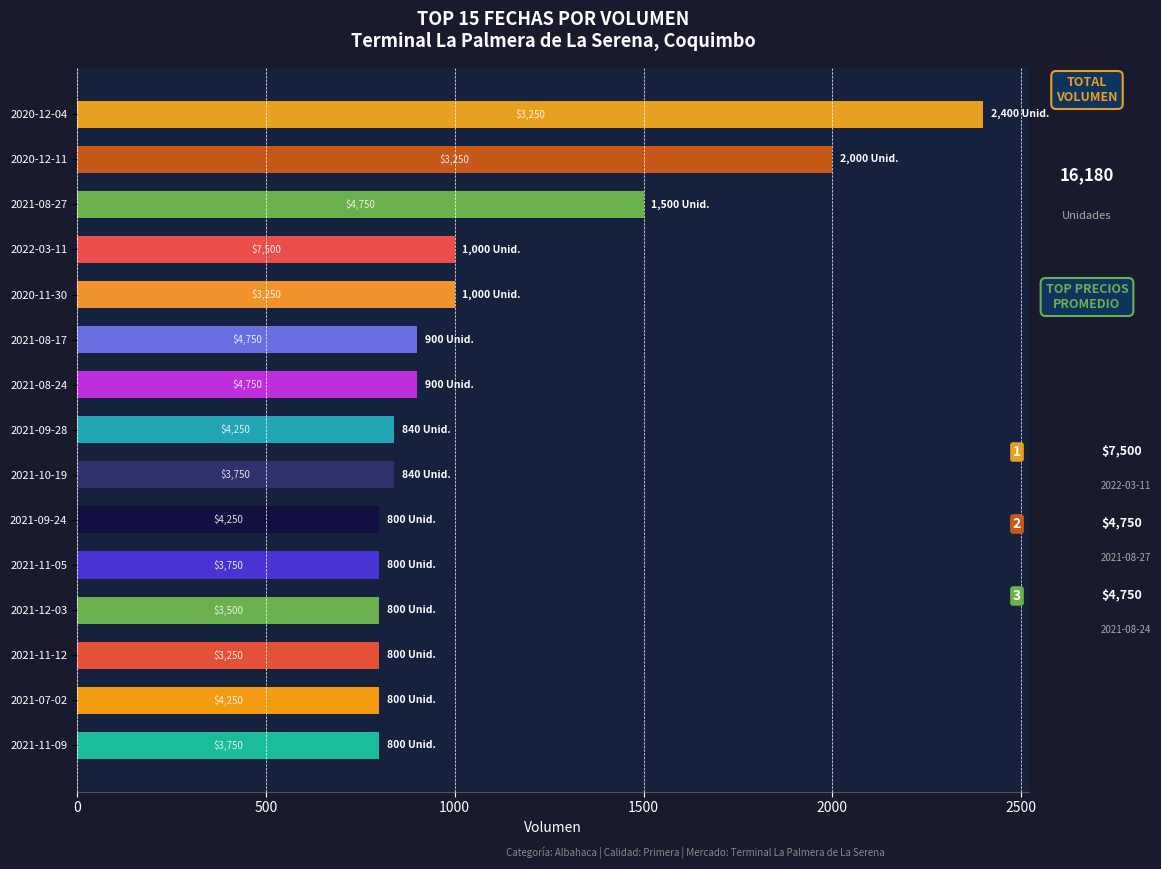

What is the greatest value displayed?

2400